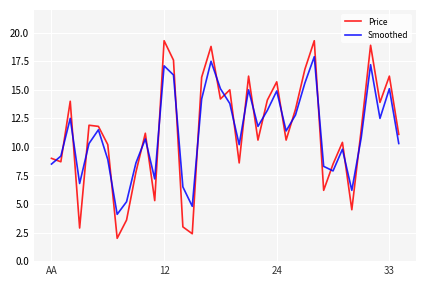

Reading left to right, what are all the values shown in this chart?

Price: 9.0	8.7	14.0	2.9	11.9	11.8	10.2	2.0	3.6	7.8	11.2	5.3	19.3	17.6	3.0	2.4	16.1	18.8	14.2	15.0	8.6	16.2	10.6	14.1	15.7	10.6	13.3	16.8	19.3	6.2	8.5	10.4	4.5	11.5	18.9	13.9	16.2	11.1
Smoothed: 8.5	9.2	12.5	6.8	10.3	11.5	8.9	4.1	5.2	8.6	10.7	7.2	17.1	16.3	6.5	4.8	14.2	17.5	15.1	13.8	10.2	15.0	11.8	13.2	14.9	11.4	12.8	15.6	17.9	8.3	7.9	9.8	6.2	10.8	17.2	12.5	15.1	10.3